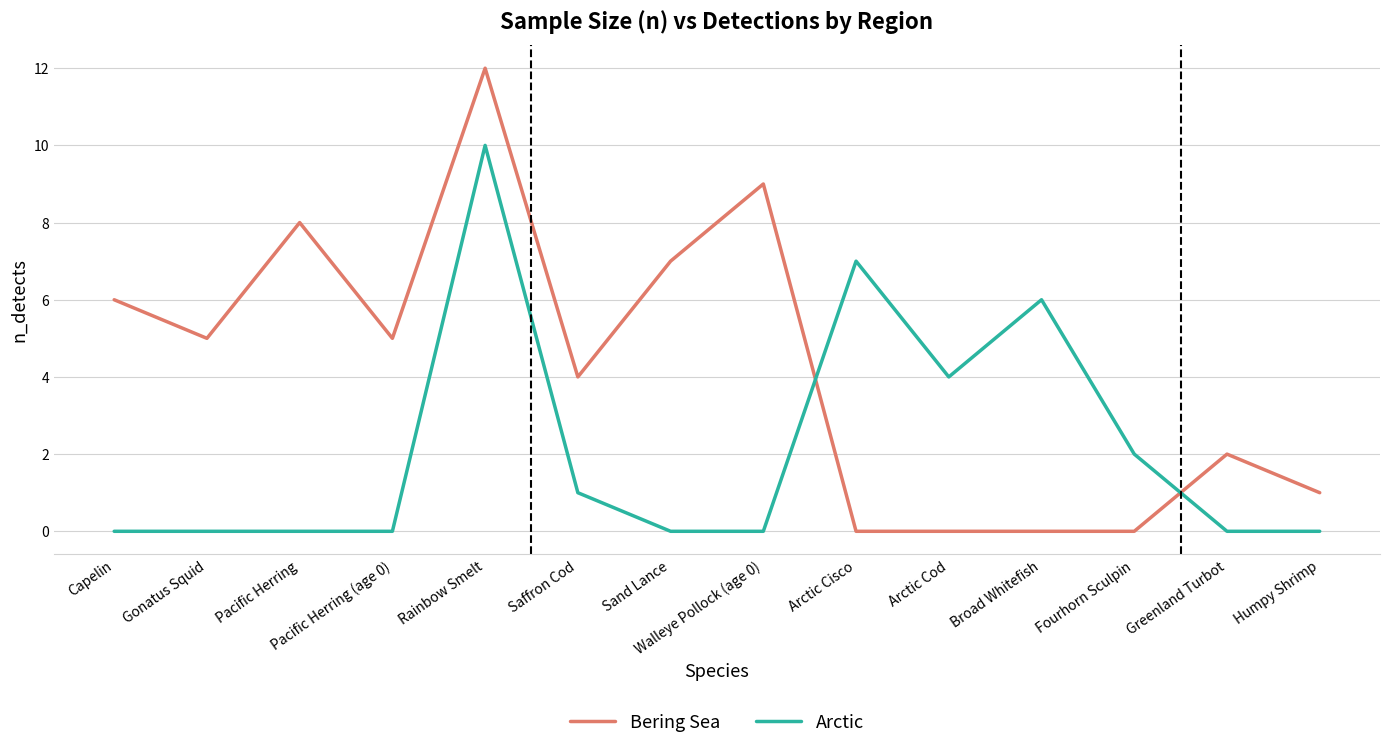

Reading left to right, what are all the values shown in this chart?

Bering Sea: Capelin=6	Gonatus Squid=5	Pacific Herring=8	Pacific Herring (age 0)=5	Rainbow Smelt=12	Saffron Cod=4	Sand Lance=7	Walleye Pollock (age 0)=9	Arctic Cisco=0	Arctic Cod=0	Broad Whitefish=0	Fourhorn Sculpin=0	Greenland Turbot=2	Humpy Shrimp=1
Arctic: Capelin=0	Gonatus Squid=0	Pacific Herring=0	Pacific Herring (age 0)=0	Rainbow Smelt=10	Saffron Cod=1	Sand Lance=0	Walleye Pollock (age 0)=0	Arctic Cisco=7	Arctic Cod=4	Broad Whitefish=6	Fourhorn Sculpin=2	Greenland Turbot=0	Humpy Shrimp=0